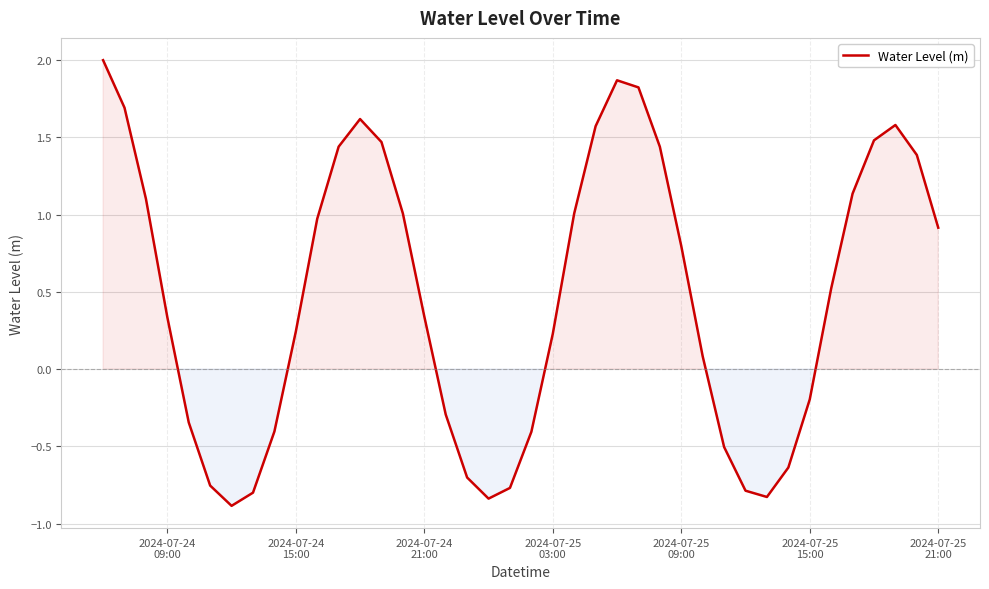

Does the chart display data point markers on the line(s)?

No